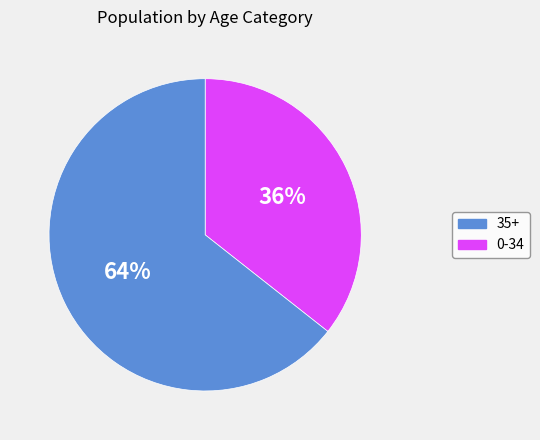

Does any single category account for the majority?

Yes